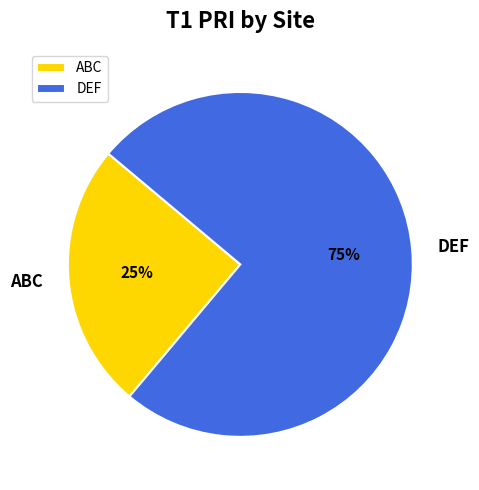

What is the ratio of the value at DEF to the value at ABC?

3.0